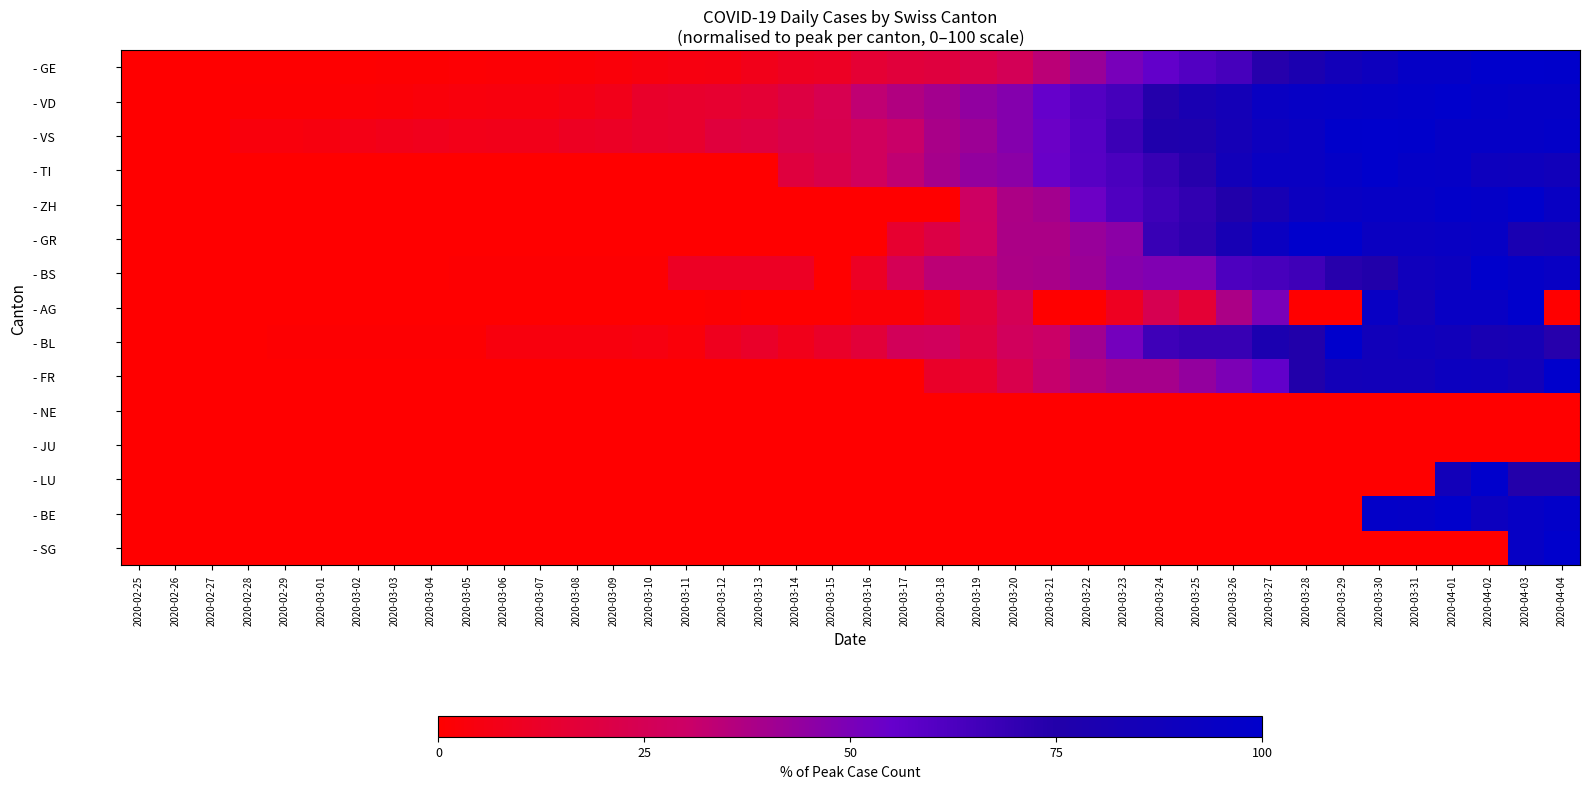

At how many categories does at least one series exceed 1?

37